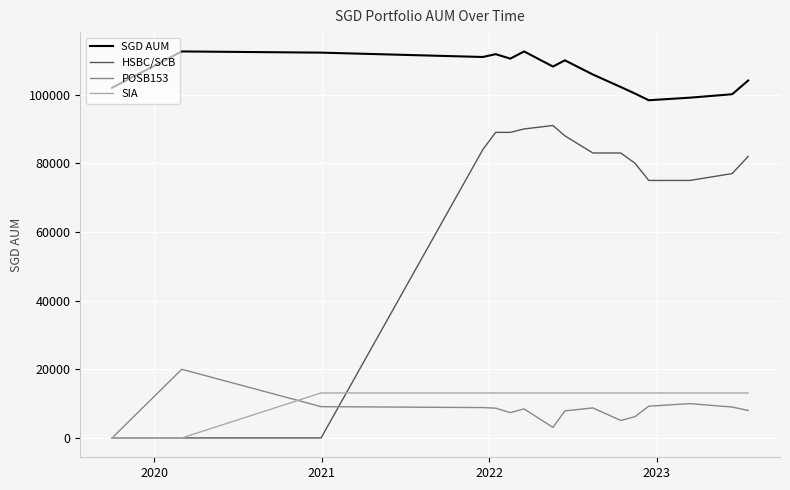

Which series has the largest total across all categories?

SGD AUM